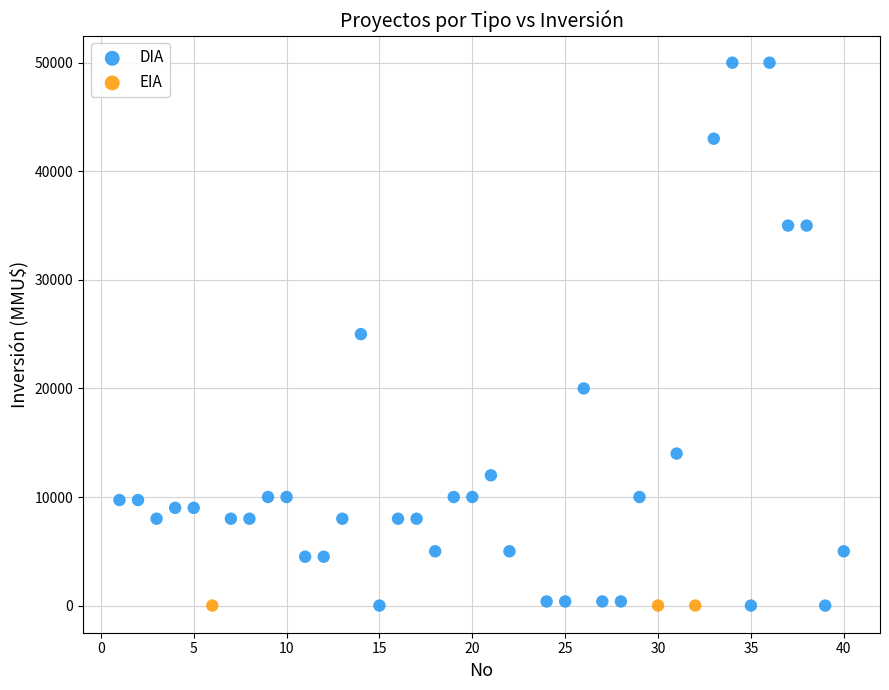

Which series contains the highest Y value?

DIA